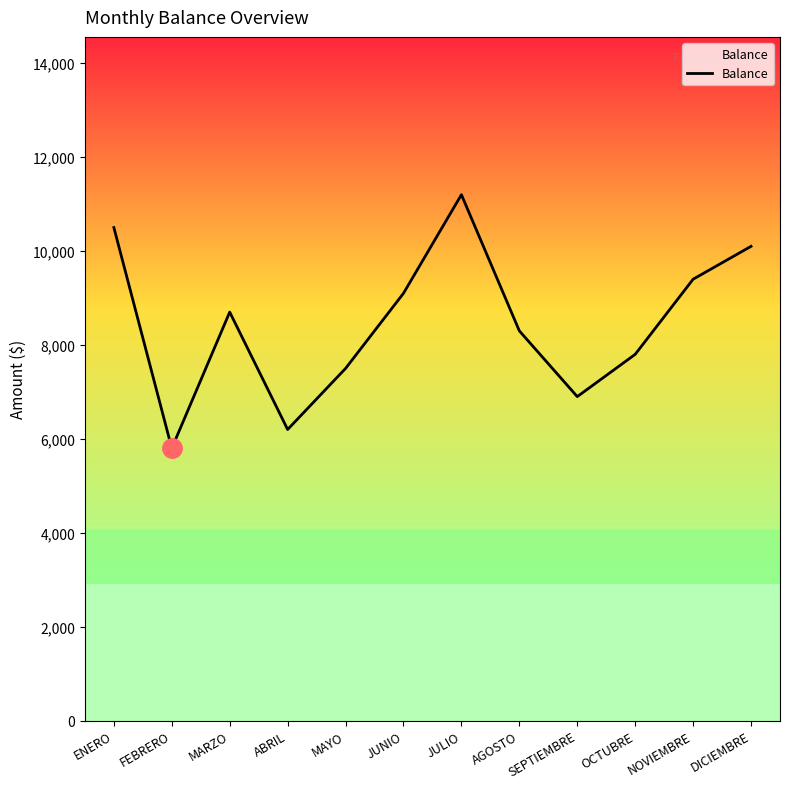

Rank the categories by value from lowest to highest.

FEBRERO, ABRIL, SEPTIEMBRE, MAYO, OCTUBRE, AGOSTO, MARZO, JUNIO, NOVIEMBRE, DICIEMBRE, ENERO, JULIO